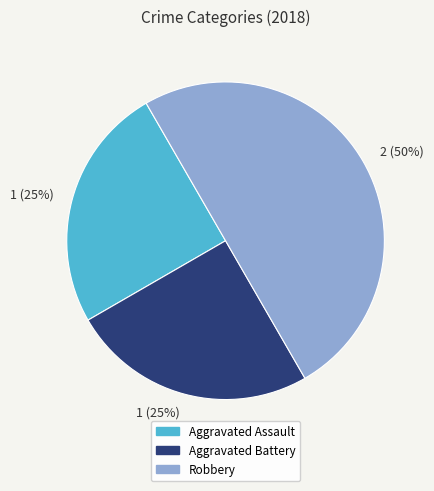

To the nearest percent, what is the average slice percentage?

33%